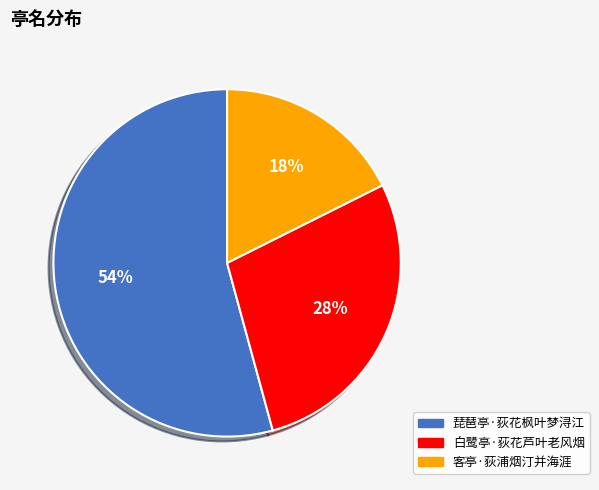

Which slice is the largest?

琵琶亭·荻花枫叶梦浔江